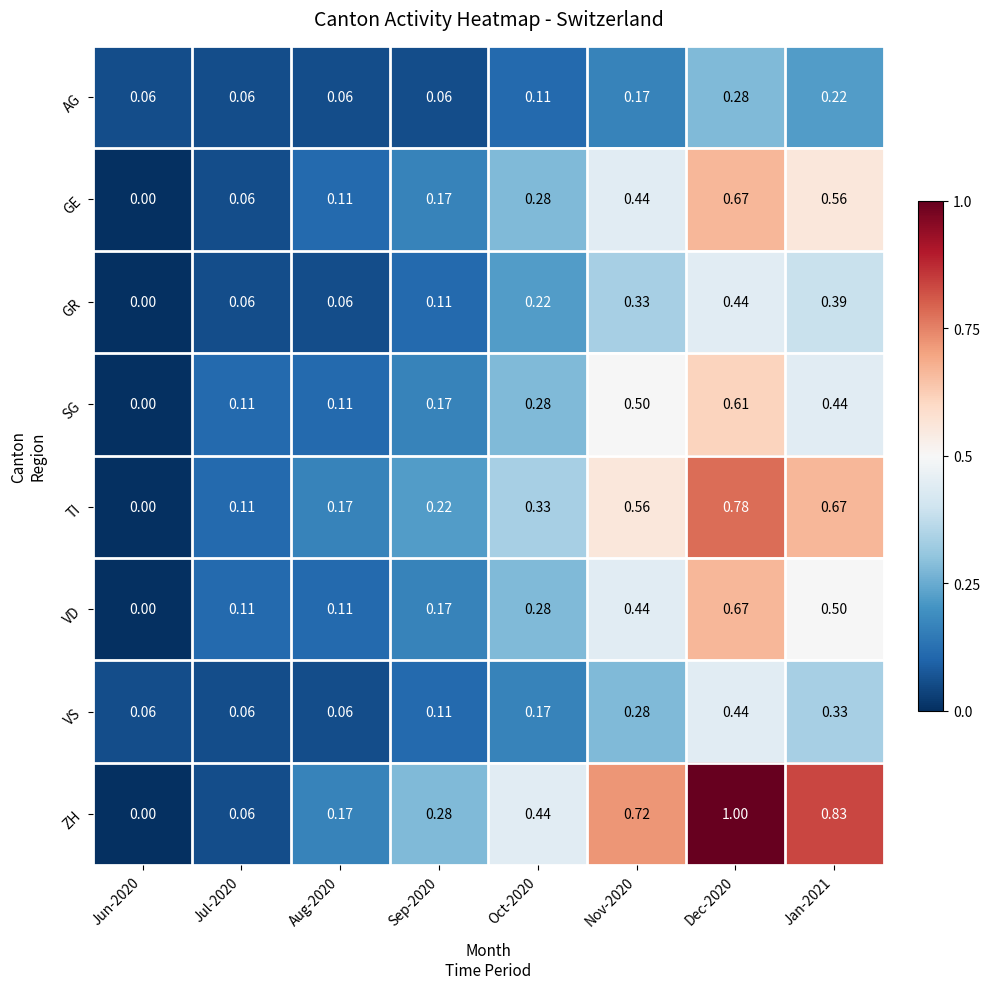

Which series has the largest range (max minus min)?

ZH